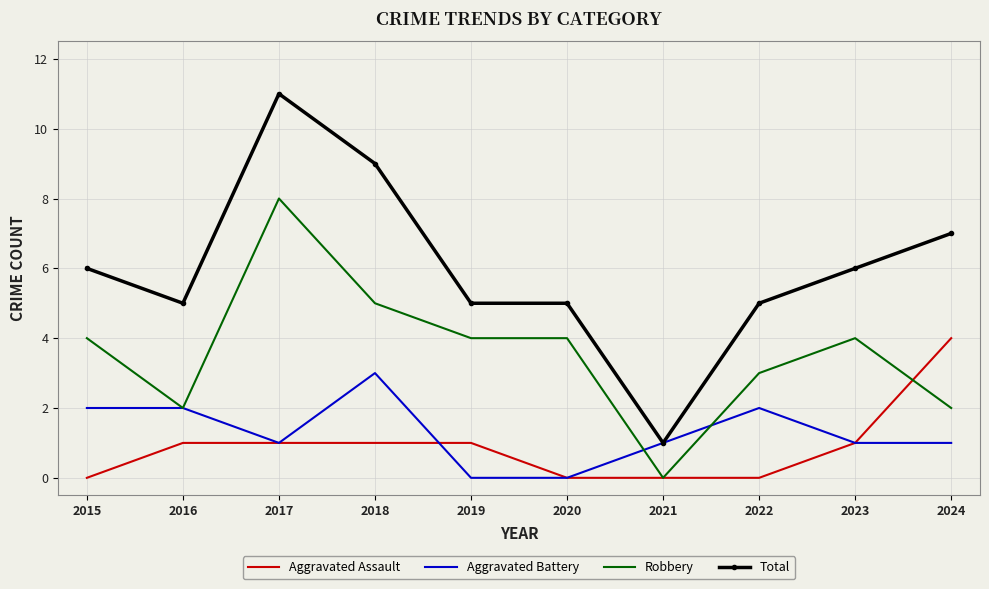

At 2018, list the series in order from smallest to largest.

Aggravated Assault, Aggravated Battery, Robbery, Total